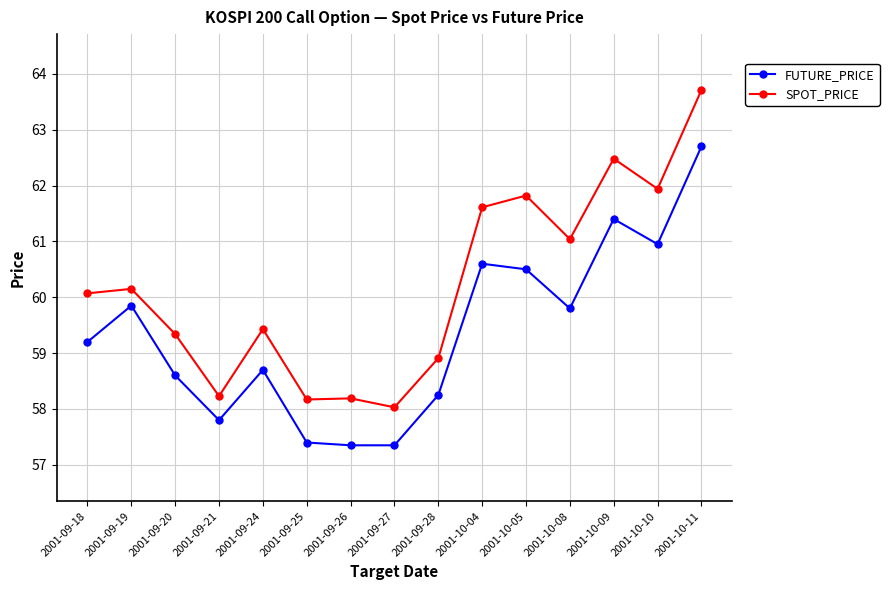

How many values in the SPOT_PRICE series are below 60?

7